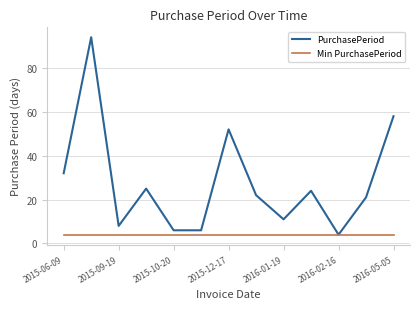

What is the minimum value for PurchasePeriod?

4